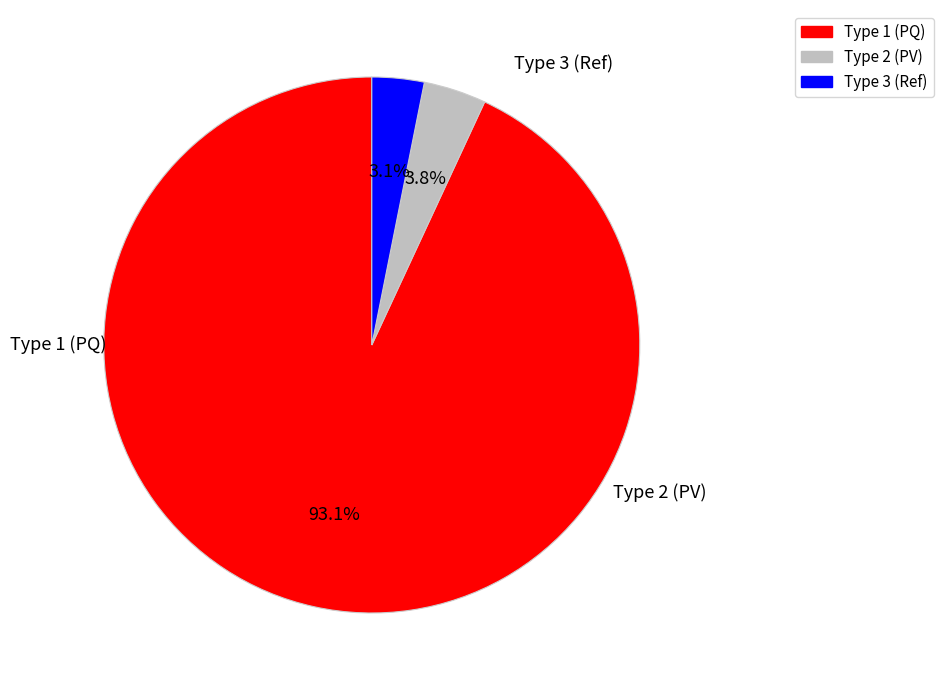

How many segments does this pie chart have?

3